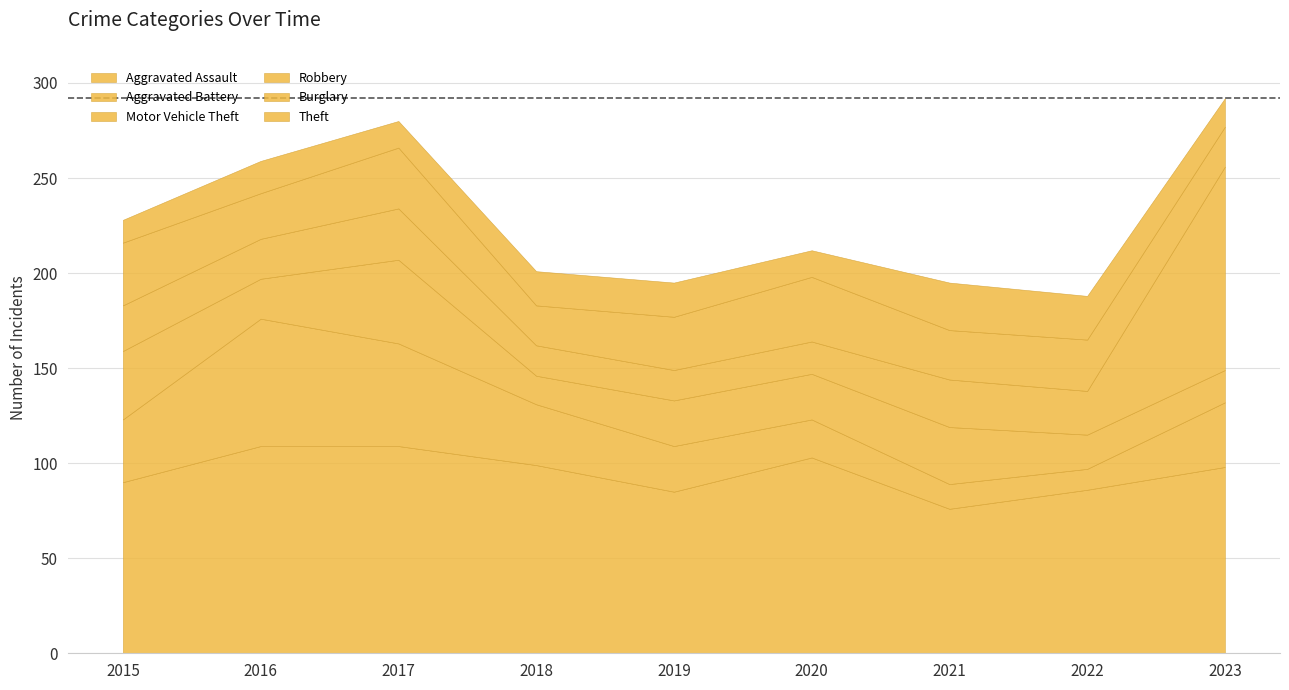

What is the highest value of the Theft series?

109